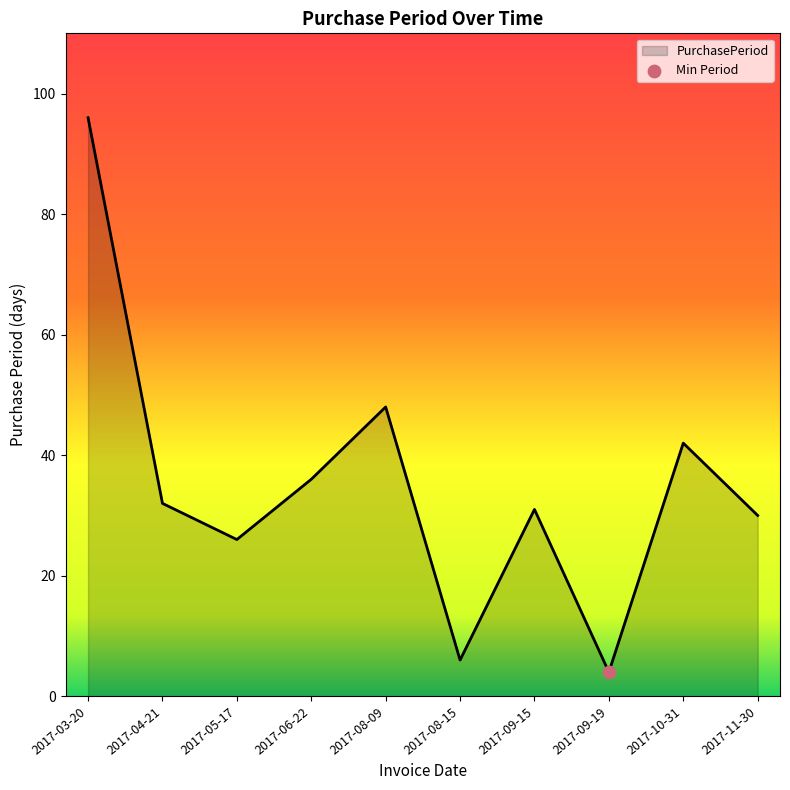

What is the change in value from 2017-05-17 to 2017-08-09?

+22